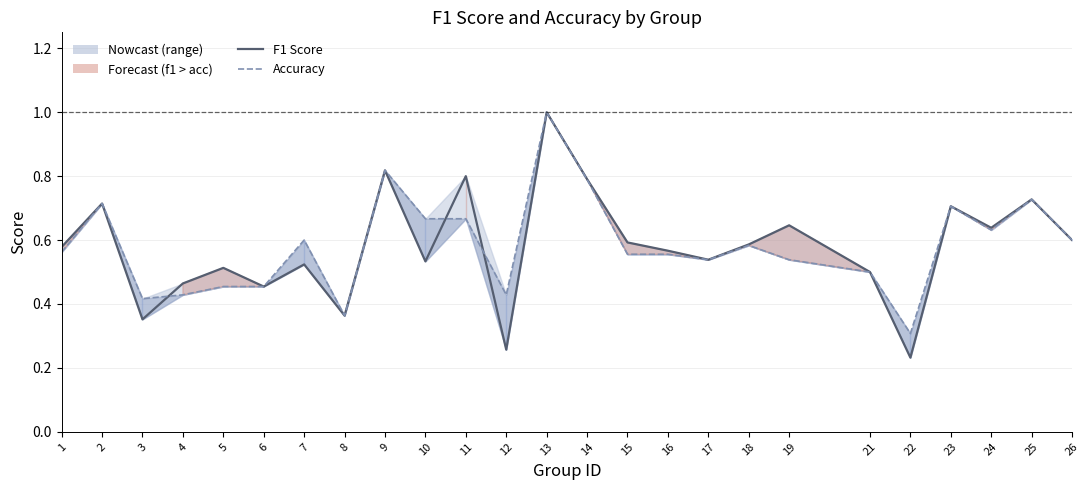

The value of F1 Score at 21 is 0.5. True or false?

True